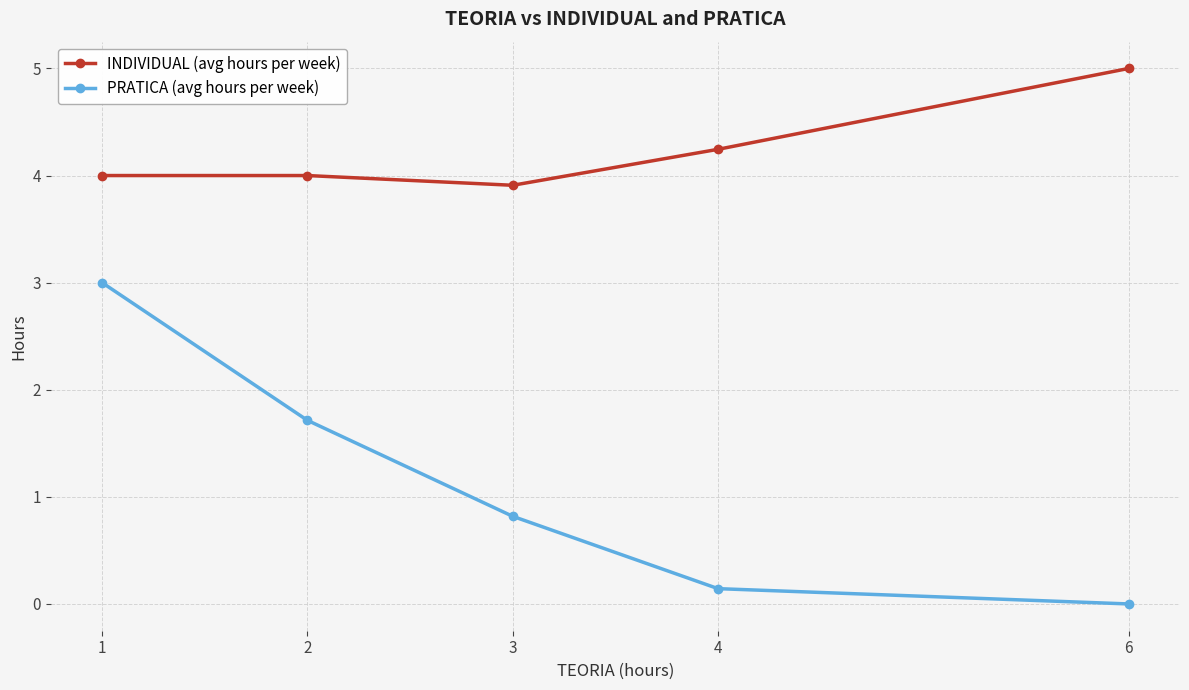

What is the average value of the INDIVIDUAL (avg hours per week) series?

4.2